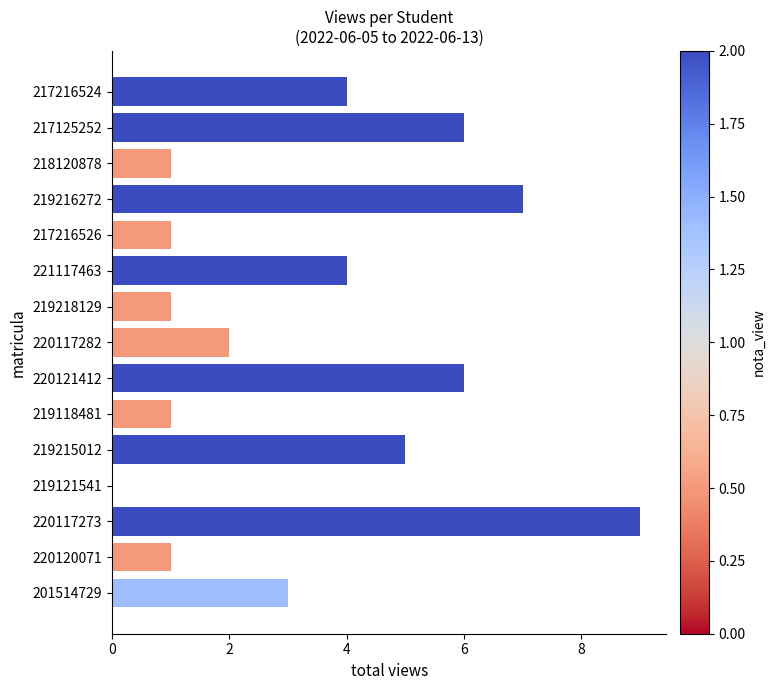

True or false: the data shows 0 at 219118481.

False